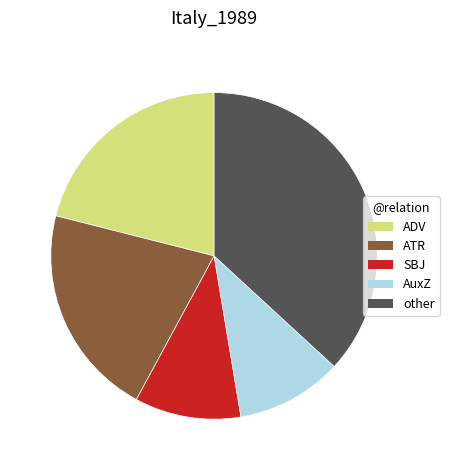

Combined, do ATR and AuxZ account for over 50%?

No